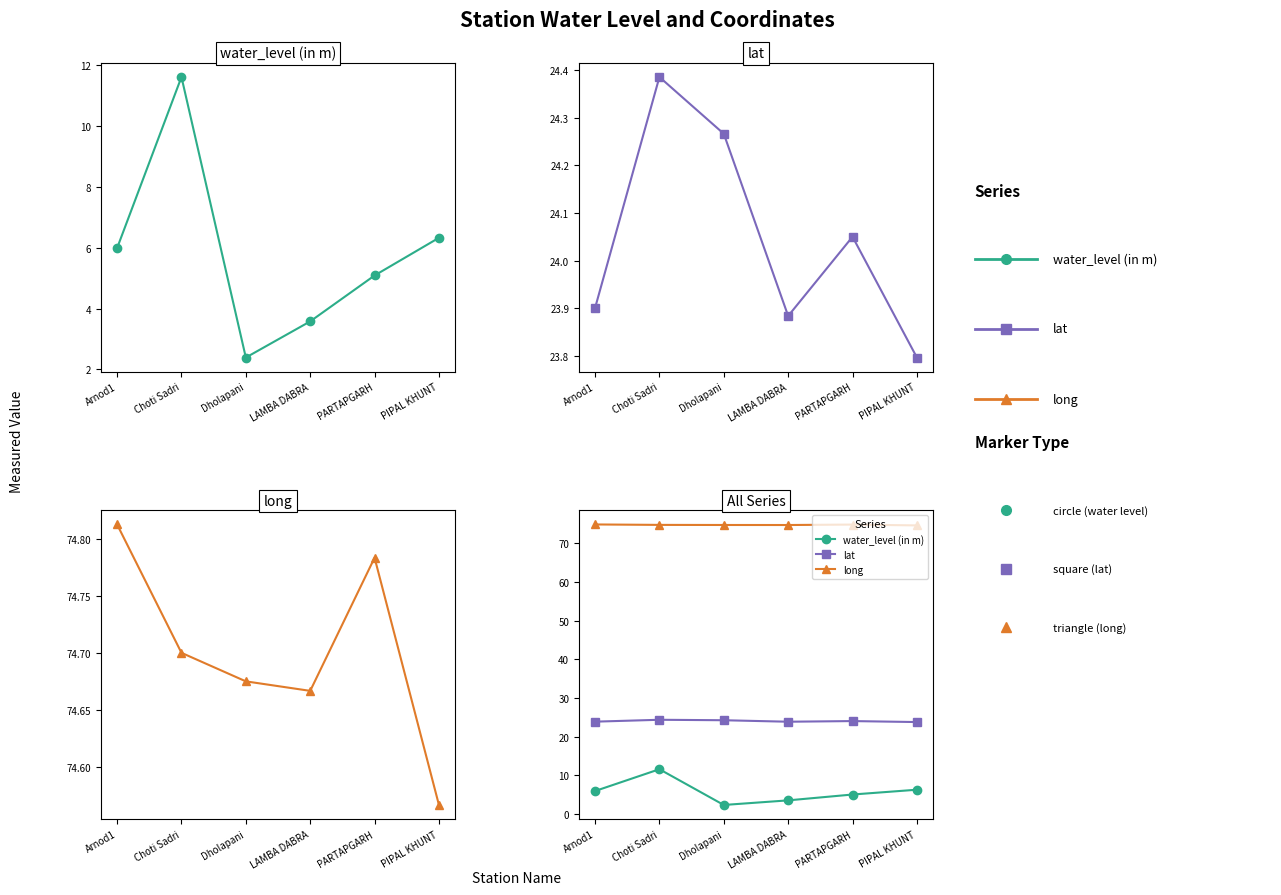

What position from the left is Arnod1?

1